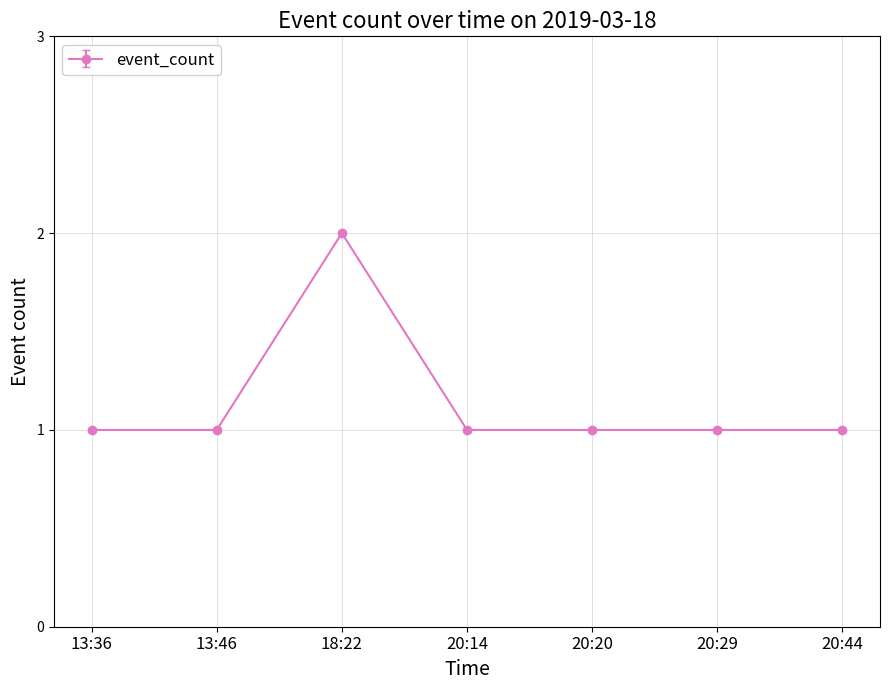

What is the label of the 3rd point from the left?

18:22